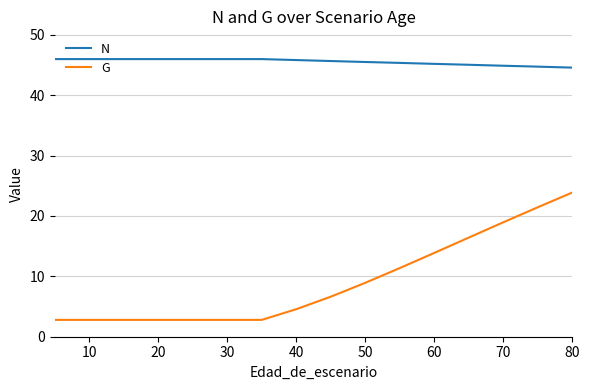

What is the minimum value shown in the chart?

2.8